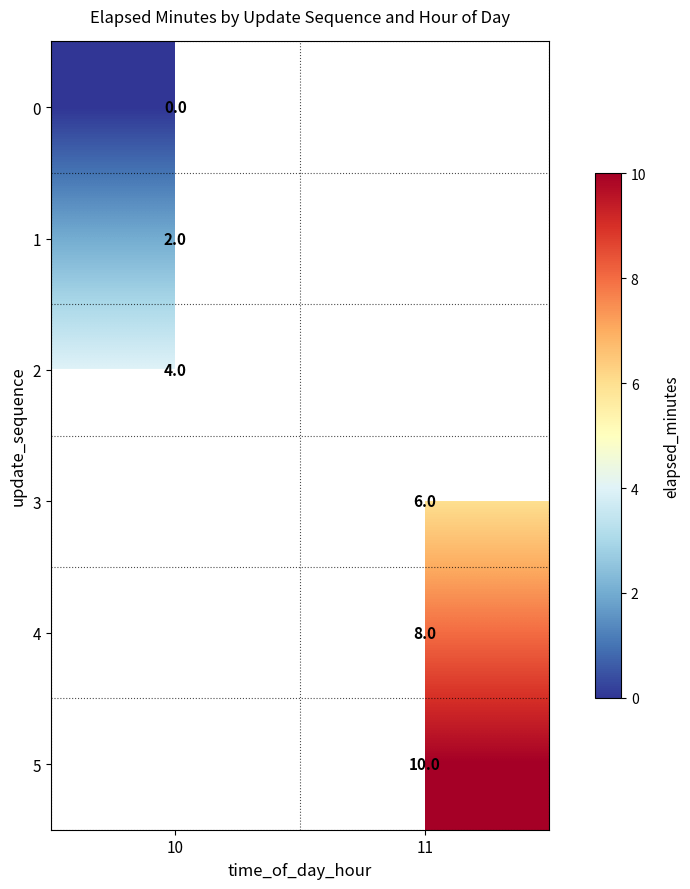

The value of 3 at 11 is 4. True or false?

False